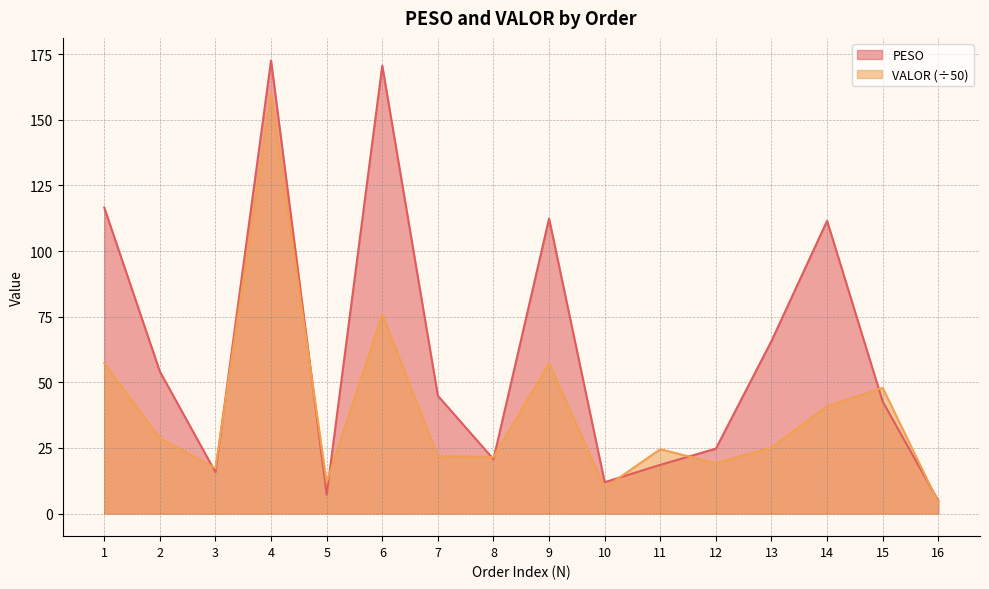

What is the highest value of the PESO series?

172.6